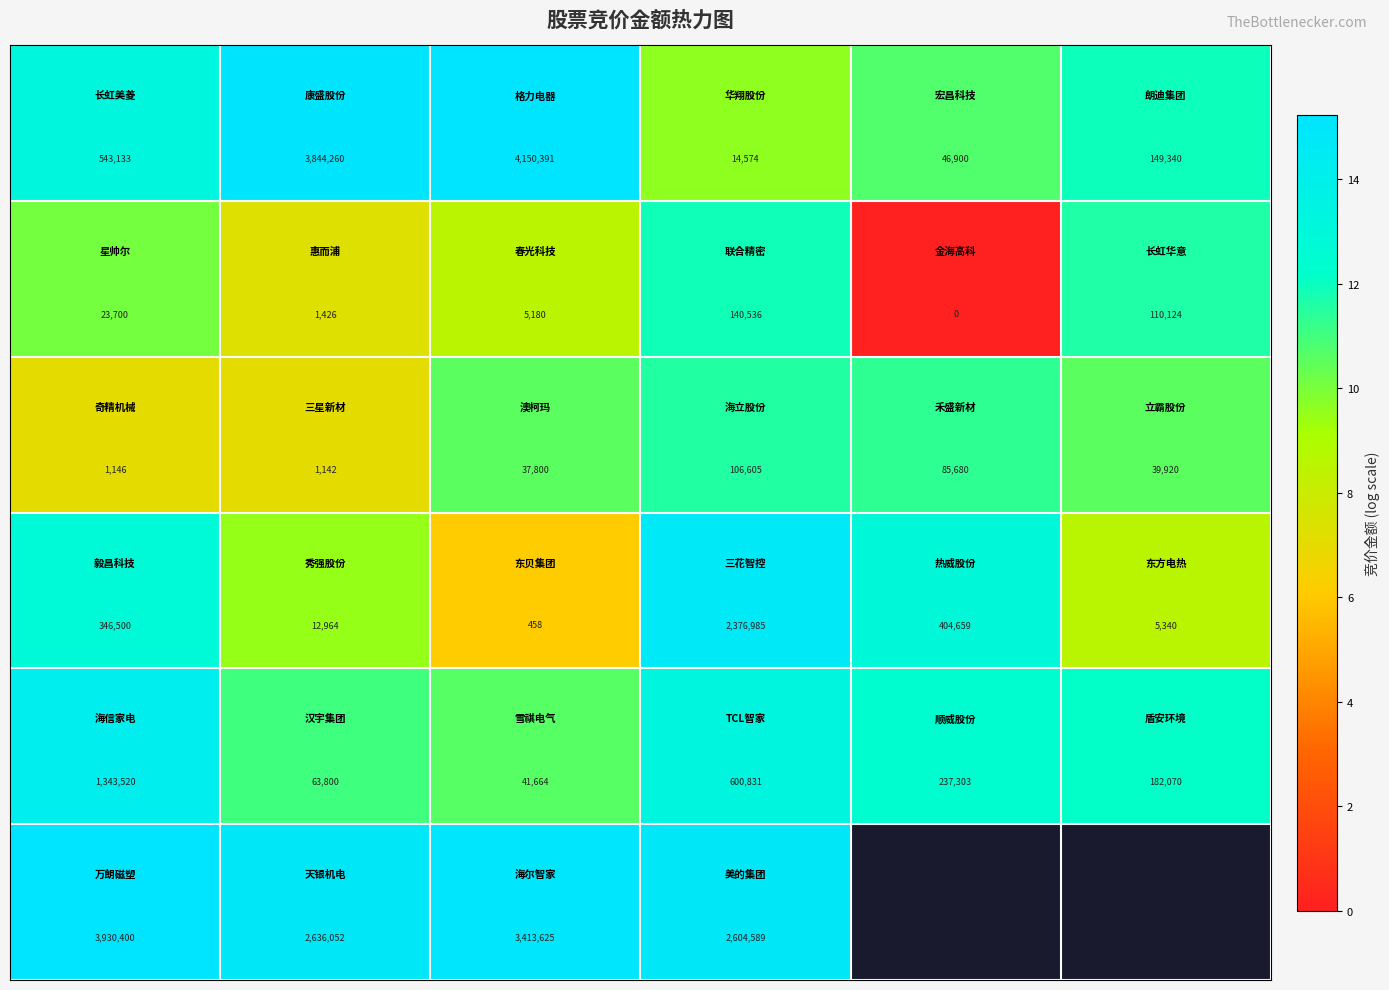

Count the number of data series in this chart.

6